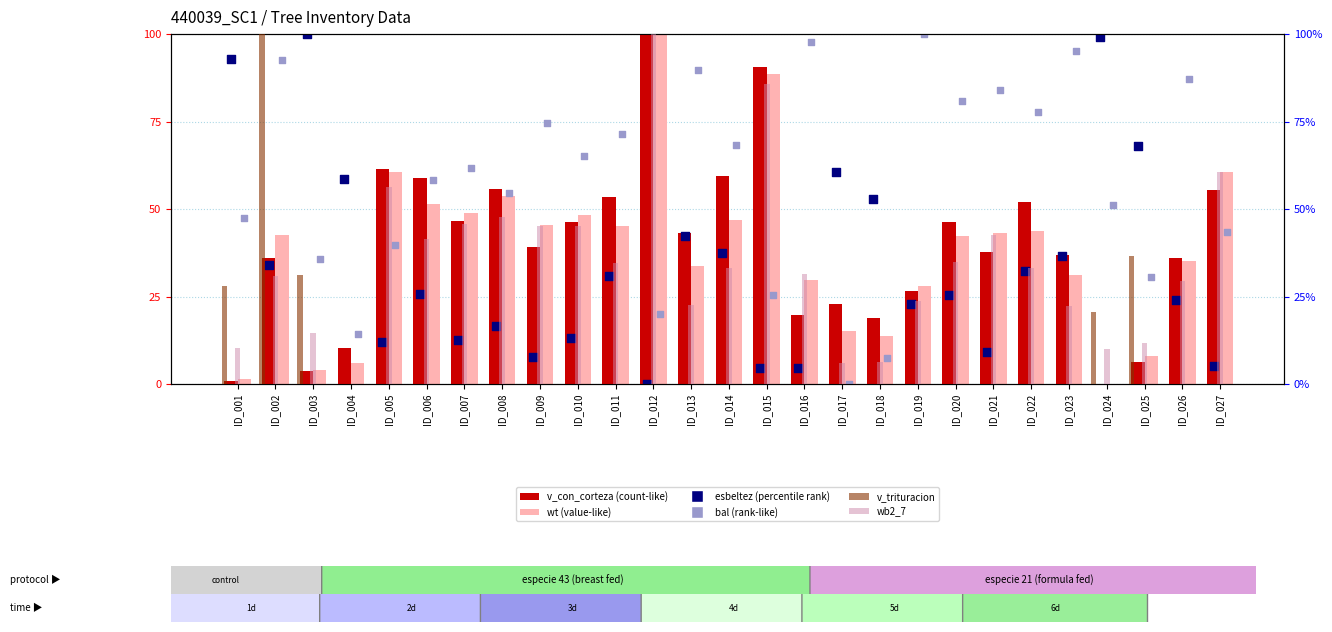

Which series has the widest spread of Y values?

v_con_corteza